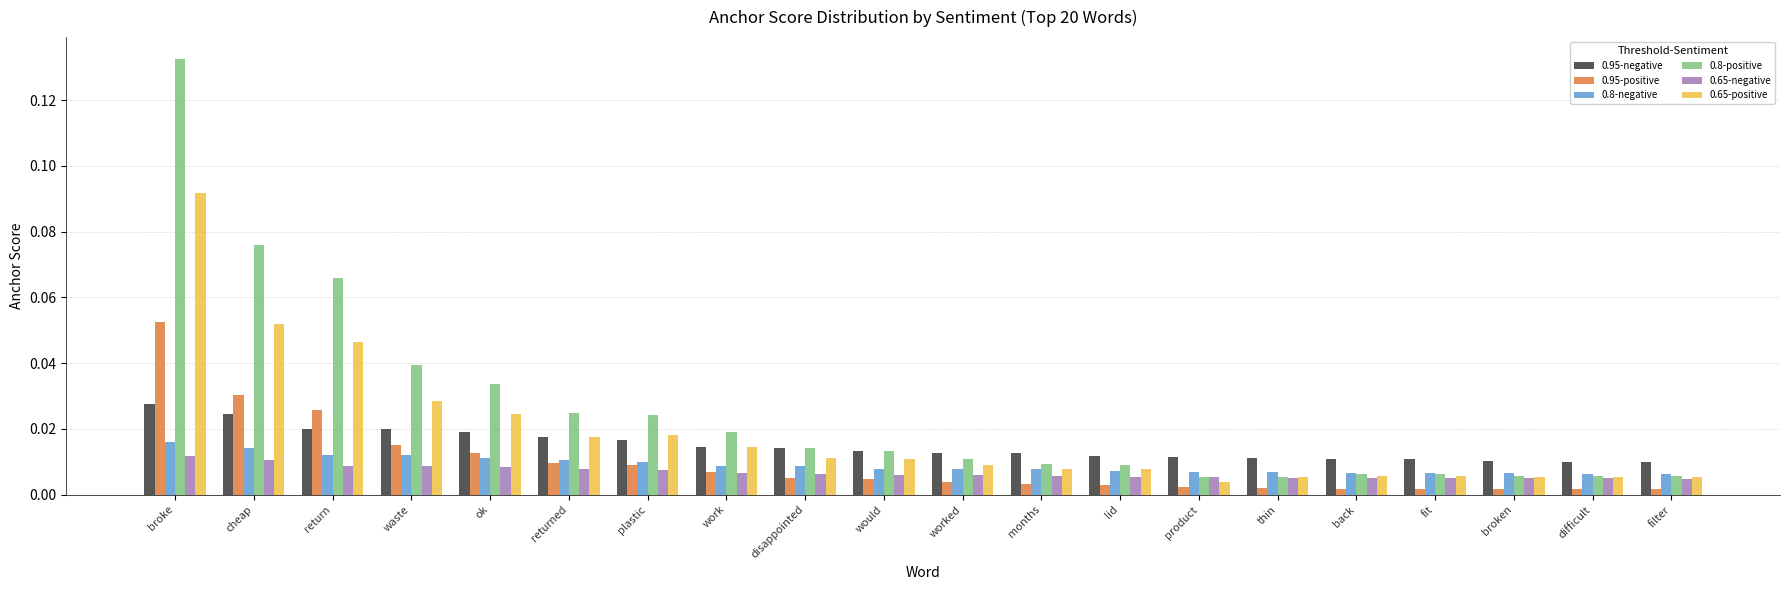

Between plastic and disappointed, which series saw the biggest shift?

0.8-positive